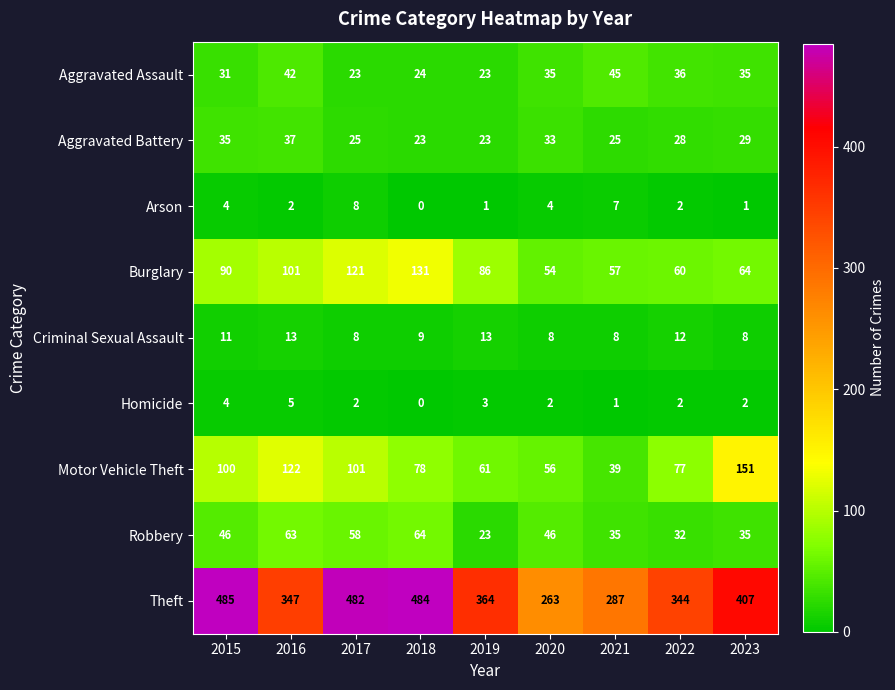

Count the Aggravated Battery values in the range 25 to 33.

5